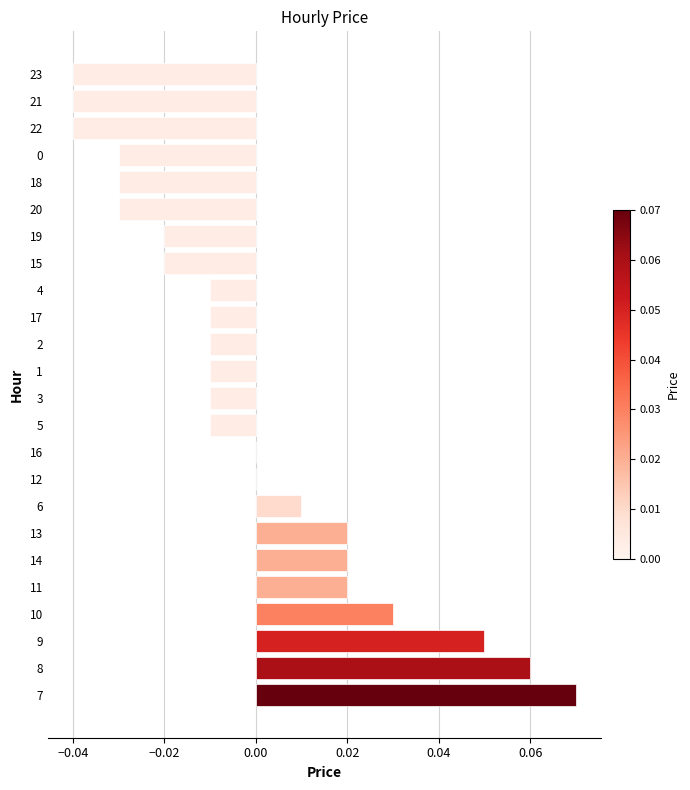

At which category does the chart reach its peak across all series?

7